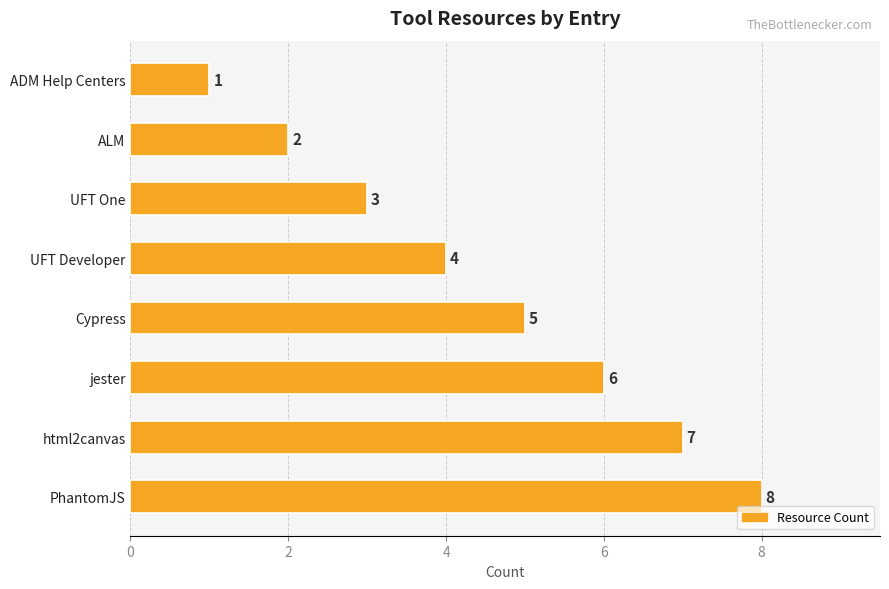

Count the number of data series in this chart.

1